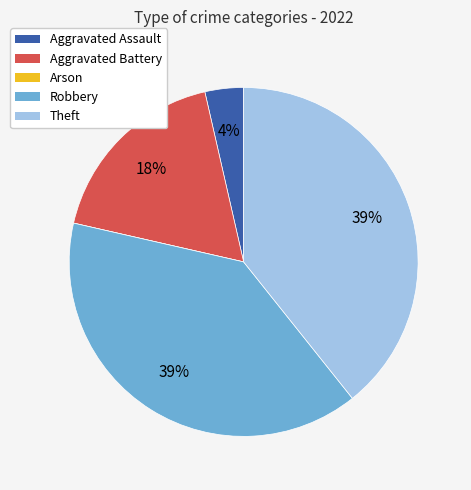

Combined, do Theft and Aggravated Assault account for over 50%?

No